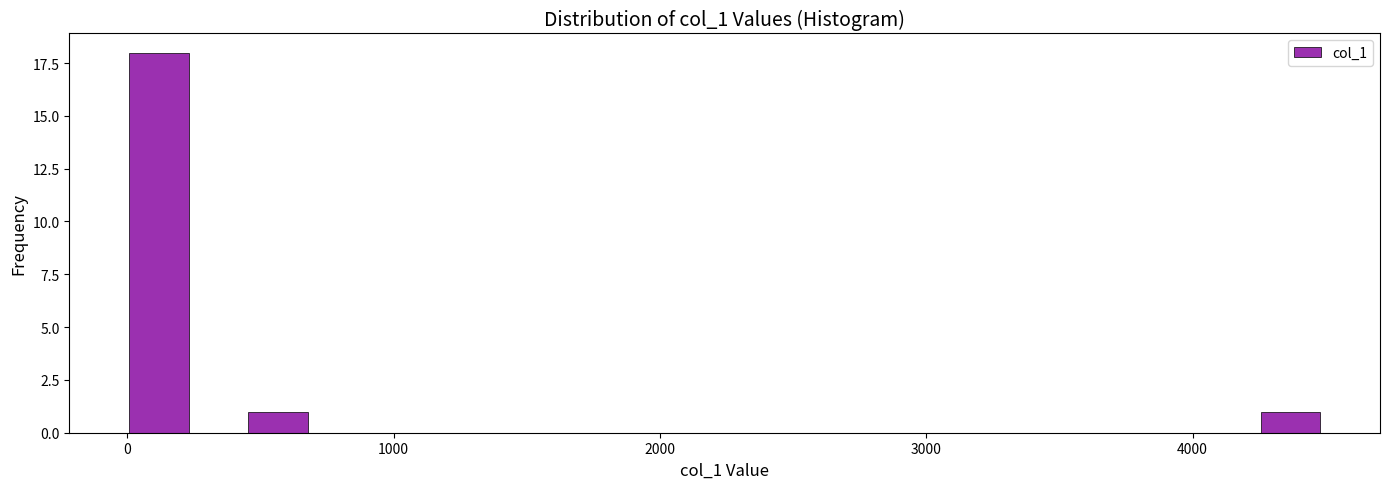

Read against the x-axis, roughly where is the centre of the tallest bar?

100